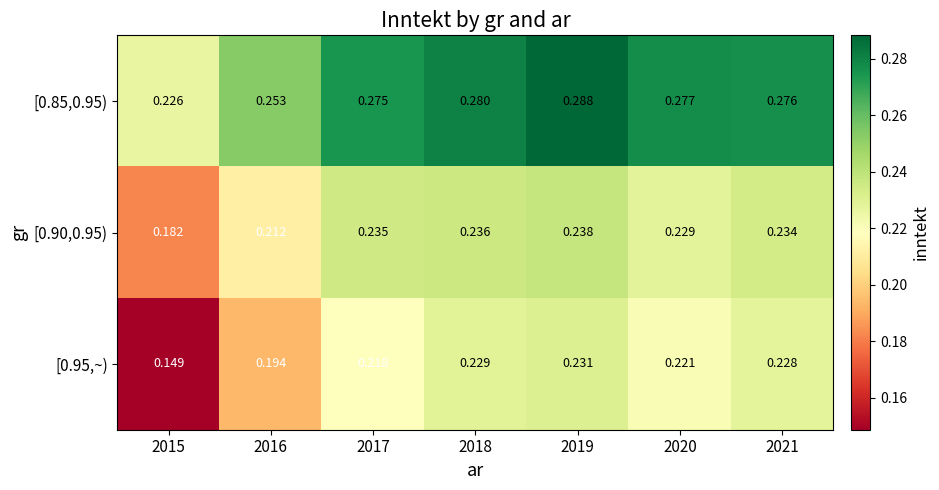

Is the value of [0.90,0.95) at 2021 greater than the value of [0.85,0.95) at 2017?

No